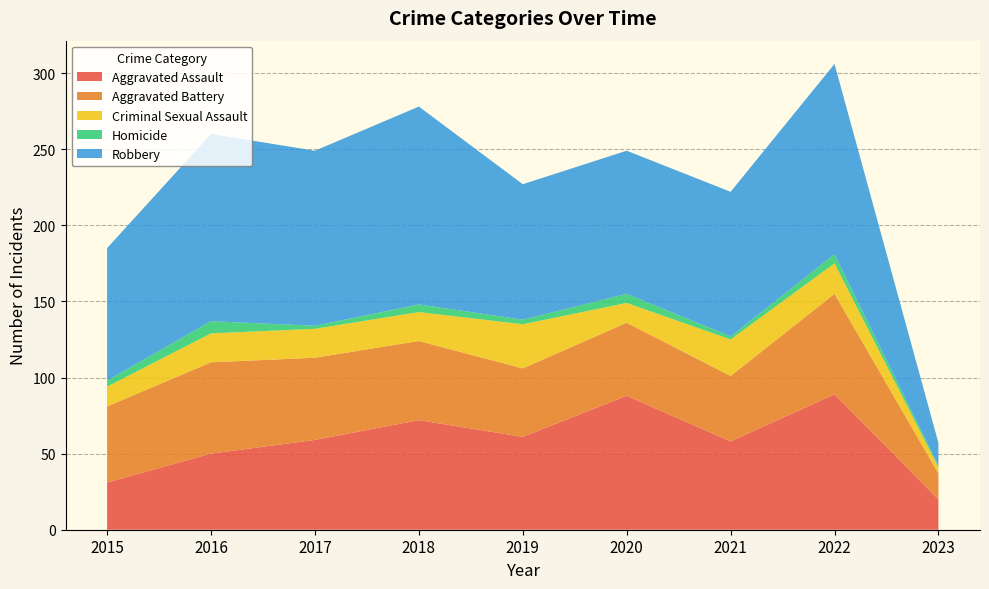

Reading left to right, transcribe all the data shown in this chart.

Aggravated Assault: 2015=31	2016=50	2017=59	2018=72	2019=61	2020=88	2021=58	2022=89	2023=20
Aggravated Battery: 2015=50	2016=60	2017=54	2018=52	2019=45	2020=48	2021=43	2022=66	2023=17
Criminal Sexual Assault: 2015=13	2016=19	2017=19	2018=19	2019=29	2020=13	2021=24	2022=20	2023=4
Homicide: 2015=4	2016=8	2017=2	2018=5	2019=3	2020=6	2021=2	2022=6	2023=1
Robbery: 2015=87	2016=123	2017=115	2018=130	2019=89	2020=94	2021=95	2022=125	2023=15